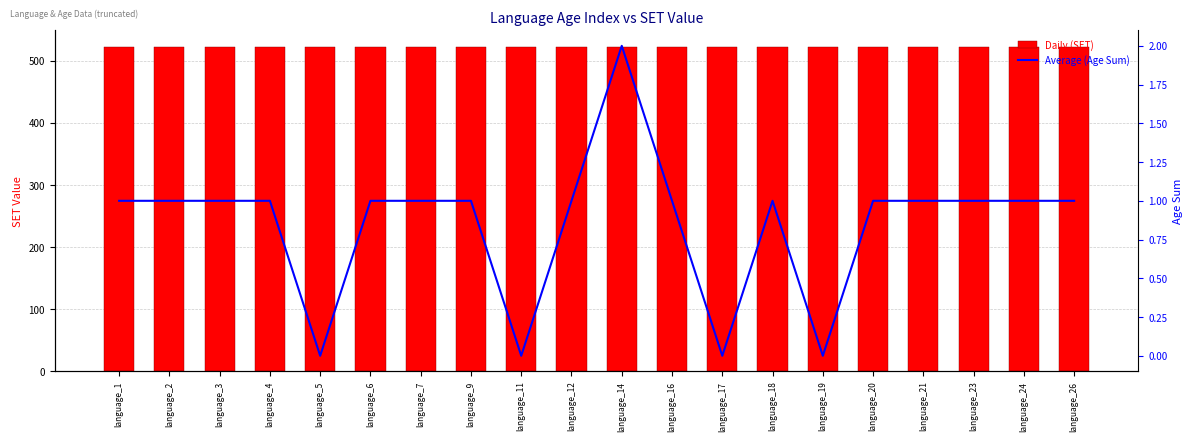

How many groups of bars are there?

20